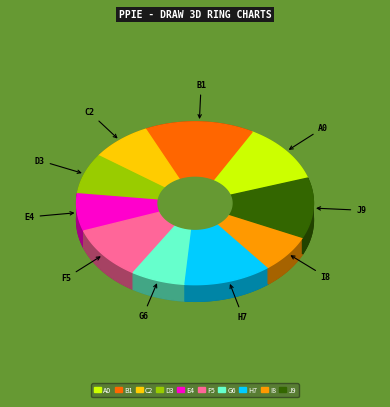

The New York, NY slice represents 1% of the pie. True or false?

False